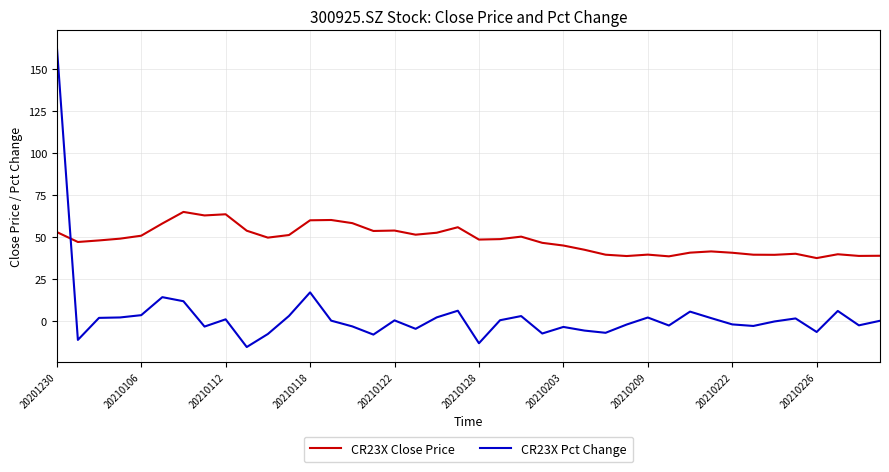

Which series has the largest range (max minus min)?

CR23X Pct Change